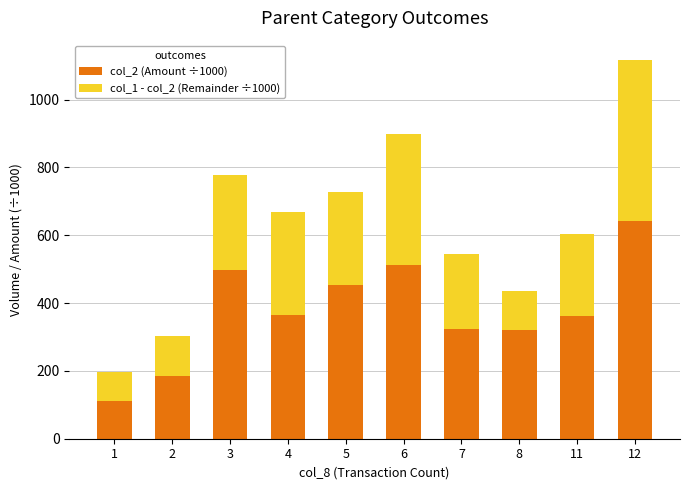

What value does the col_2 (Amount ÷1000) series have at 3?

496.9